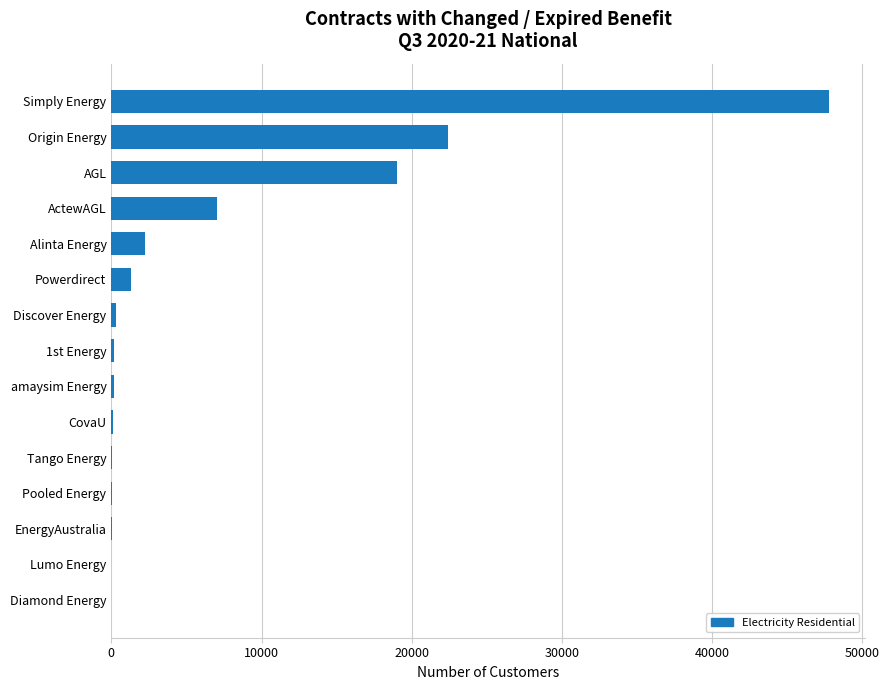

What is the maximum value shown in the chart?

47769